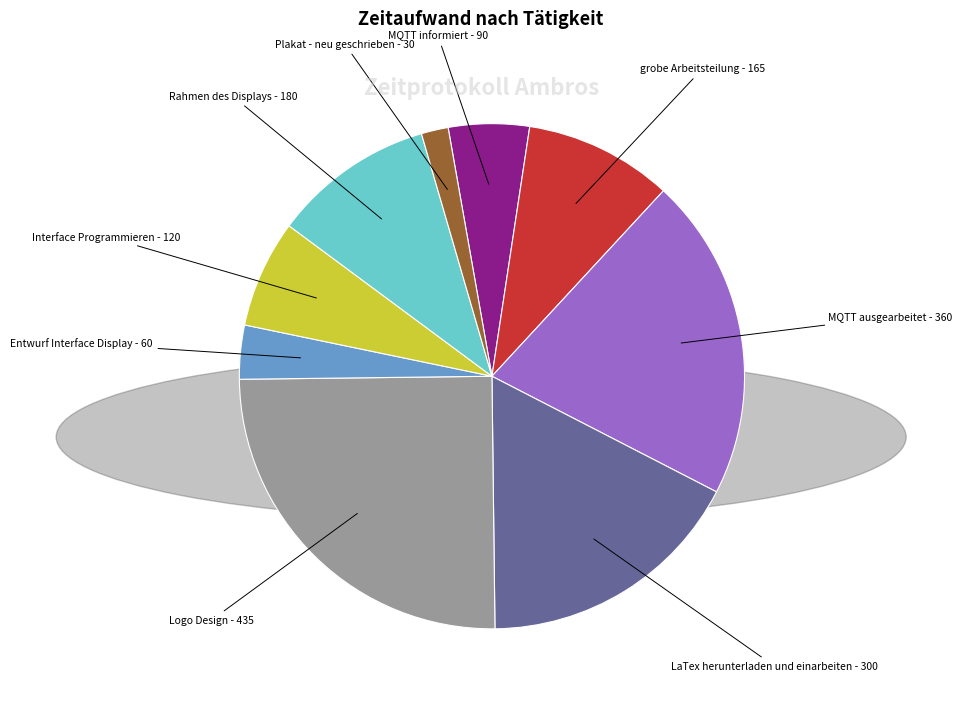

Is there any slice that represents more than half of the pie?

No